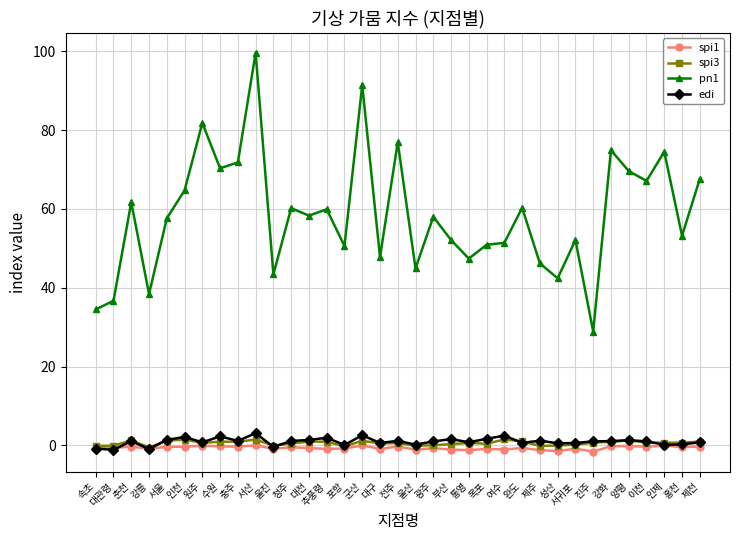

True or false: spi1 has more than 1 interior local peaks.

True